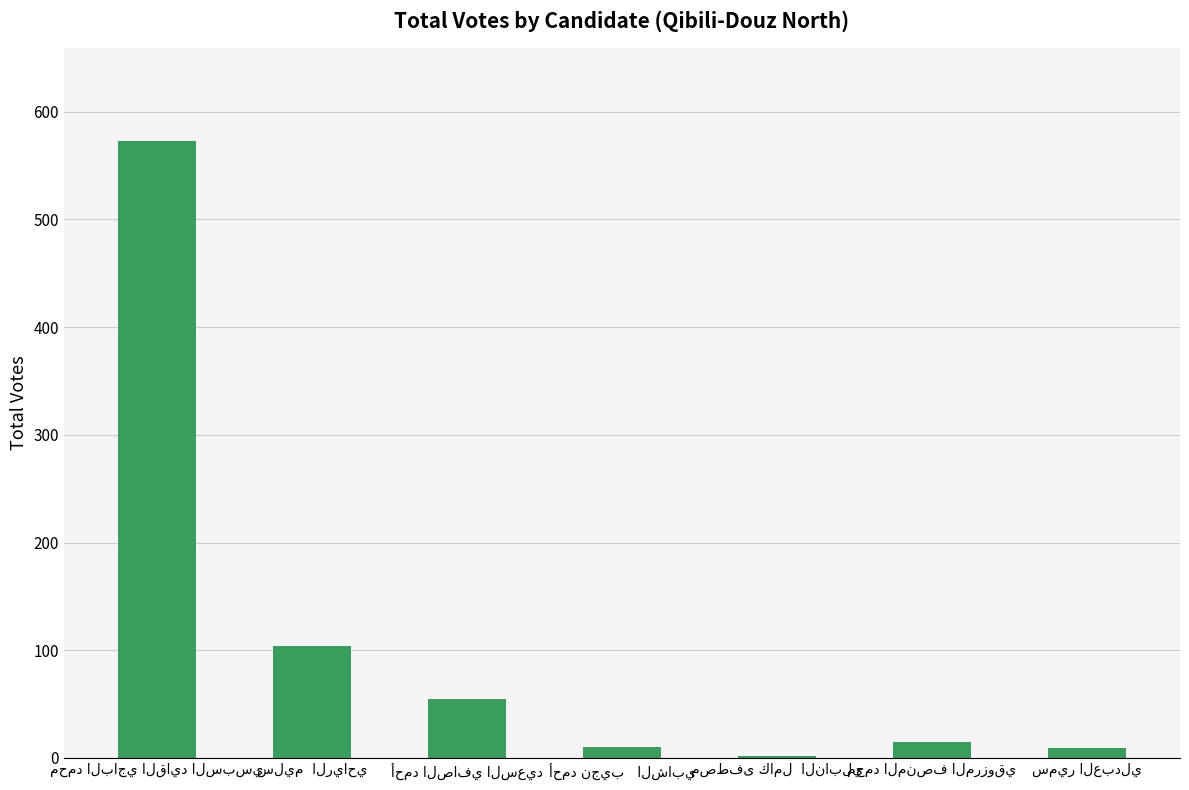

How many series are shown in this chart?

1